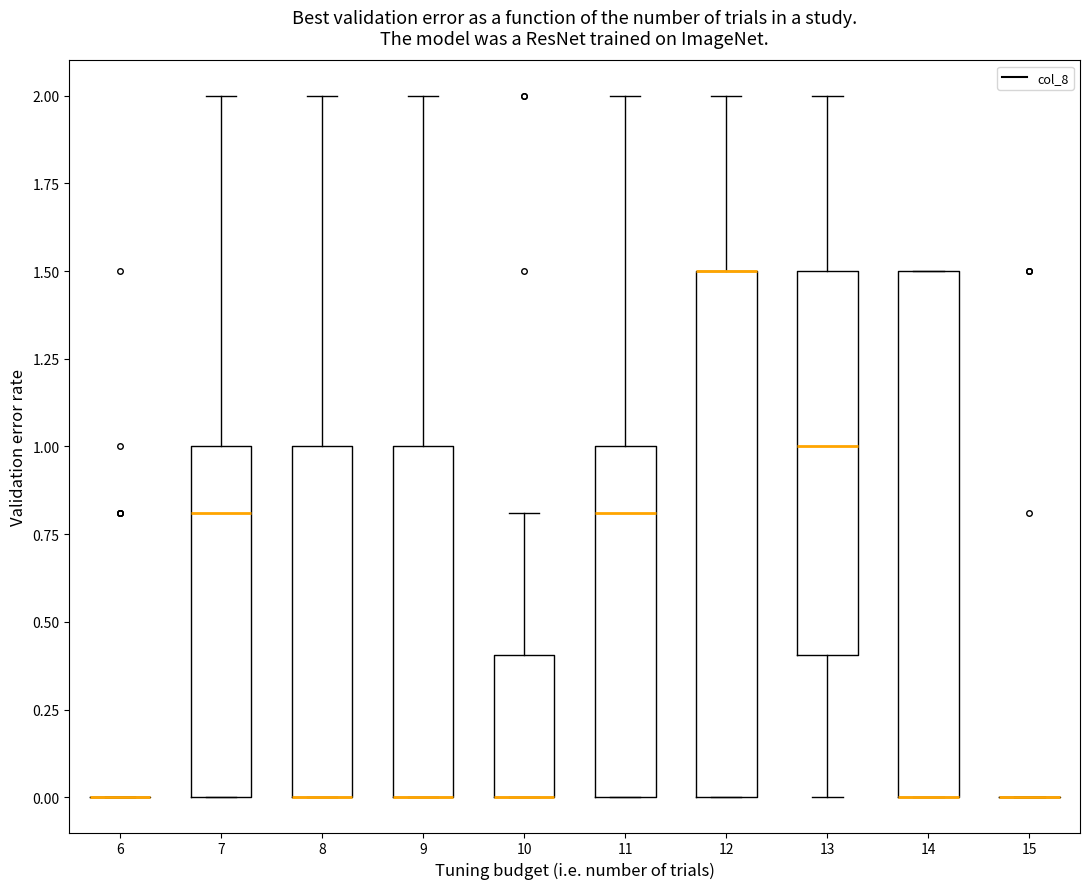

Reading left to right, transcribe this box plot: for each box, give where its median line is, the range the box spans, and where its two whiskers end, as read against the y-axis. The values are not printed on the chart, so give them approximately, as read against the axis.

6: box collapsed to a line at 0.0, whiskers 0.0 to 0.0
7: median 0.8, box 0.0 to 1.0, whiskers 0.0 to 2.0
8: median 0.0 (drawn on the box's lower edge), box 0.0 to 1.0, whiskers 0.0 to 2.0
9: median 0.0 (drawn on the box's lower edge), box 0.0 to 1.0, whiskers 0.0 to 2.0
10: median 0.0 (drawn on the box's lower edge), box 0.0 to 0.4, whiskers 0.0 to 0.8
11: median 0.8, box 0.0 to 1.0, whiskers 0.0 to 2.0
12: median 1.5 (drawn on the box's upper edge), box 0.0 to 1.5, whiskers 0.0 to 2.0
13: median 1.0, box 0.4 to 1.5, whiskers 0.0 to 2.0
14: median 0.0 (drawn on the box's lower edge), box 0.0 to 1.5, whiskers 0.0 to 1.5
15: box collapsed to a line at 0.0, whiskers 0.0 to 0.0